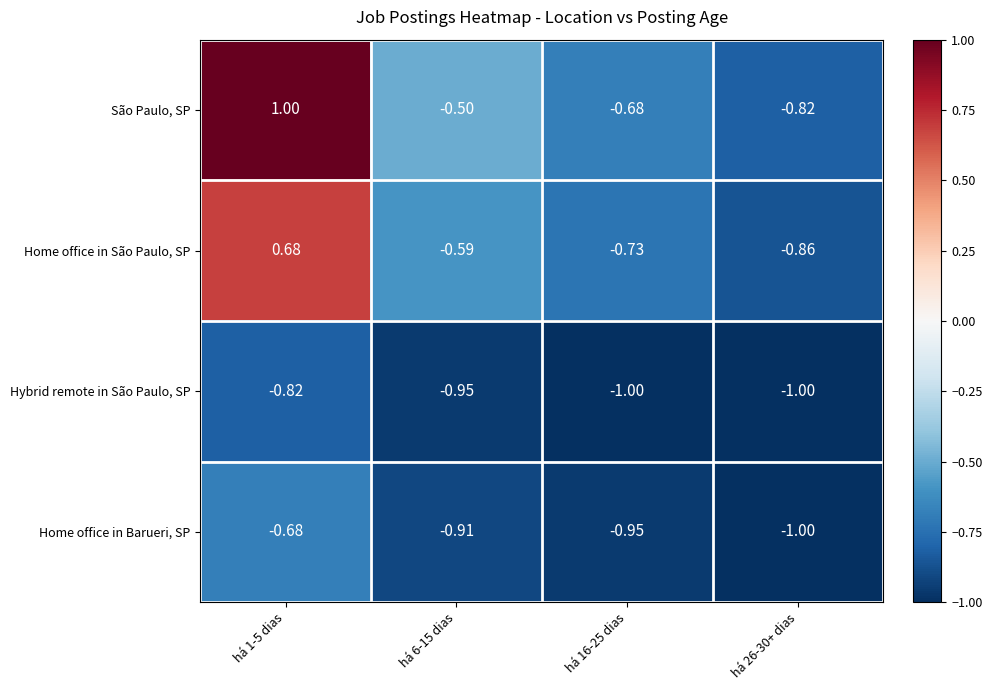

Between há 16-25 dias and há 26-30+ dias, which series saw the biggest shift?

São Paulo, SP